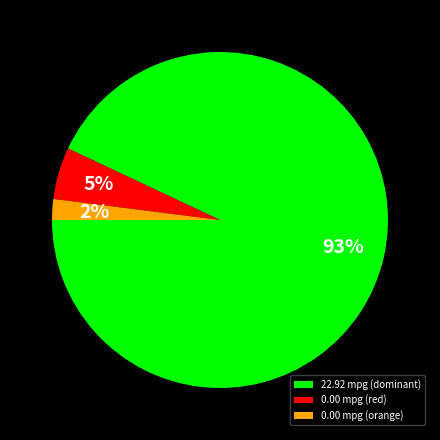

To the nearest percent, what is the average slice percentage?

33%